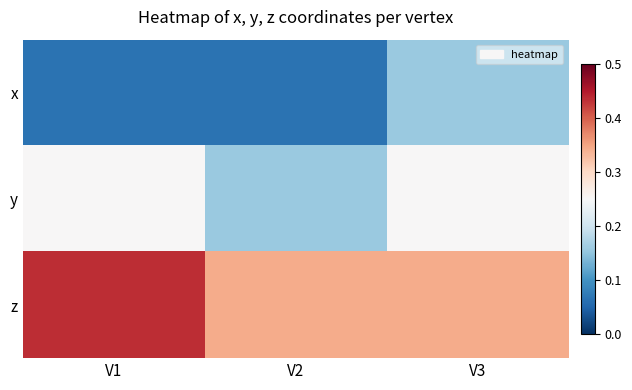

Rank the series by their average value, from highest to lowest.

z, y, x